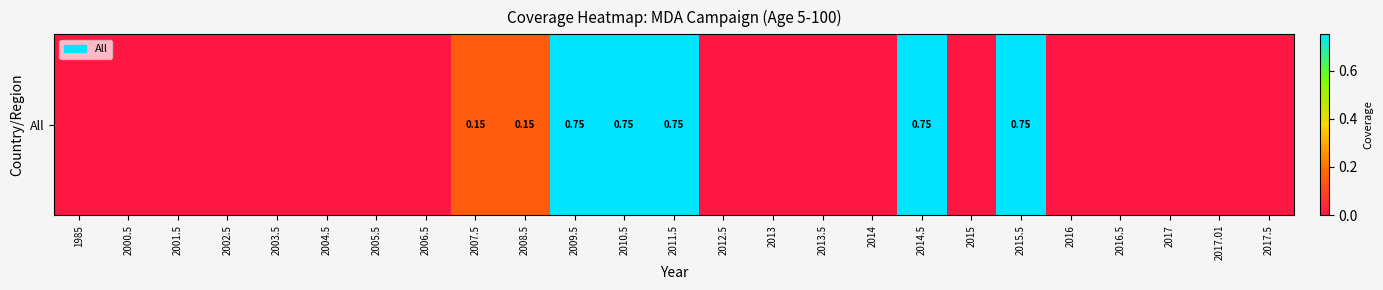

Rank the categories by value from lowest to highest.

1985, 2000.5, 2001.5, 2002.5, 2003.5, 2004.5, 2005.5, 2006.5, 2012.5, 2013, 2013.5, 2014, 2015, 2016, 2016.5, 2017, 2017.01, 2017.5, 2007.5, 2008.5, 2009.5, 2010.5, 2011.5, 2014.5, 2015.5